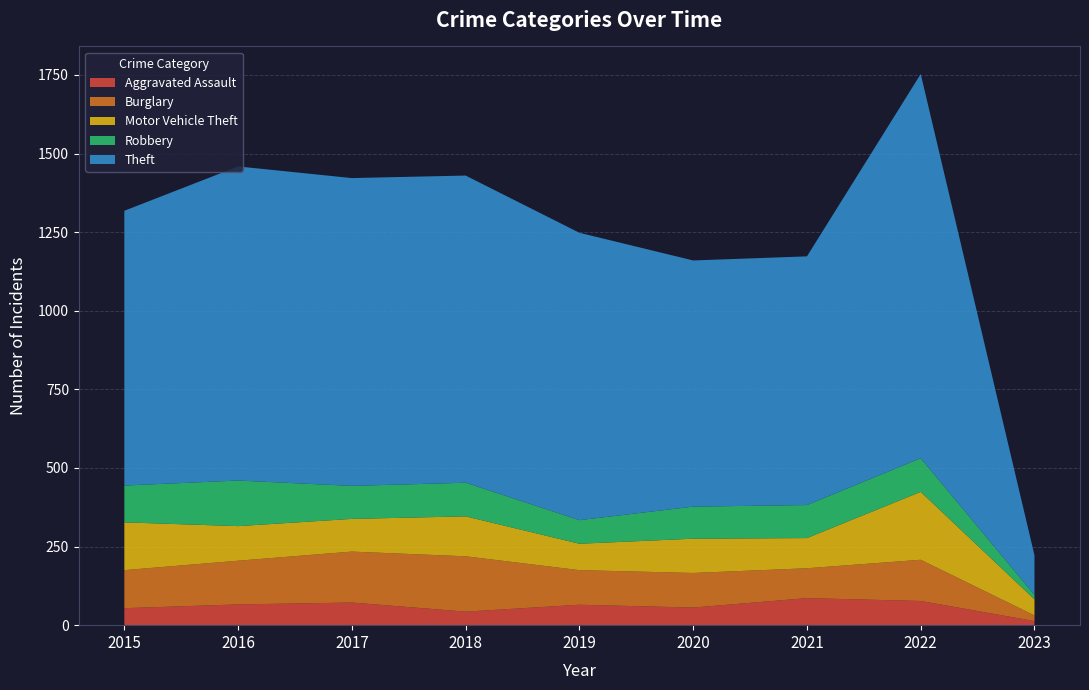

Reading left to right, list all the values displayed in this chart.

Aggravated Assault: 54	66	72	43	65	56	86	77	13
Burglary: 121	139	162	176	110	110	95	131	18
Motor Vehicle Theft: 152	110	104	127	84	109	96	216	51
Robbery: 117	145	105	107	75	102	105	107	14
Theft: 874	999	979	977	914	783	791	1222	126